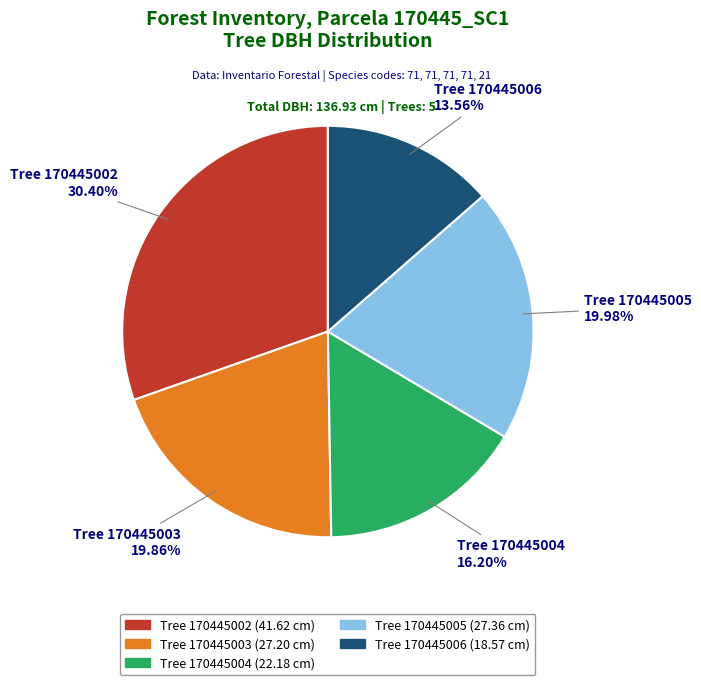

Is there any slice that represents more than half of the pie?

No